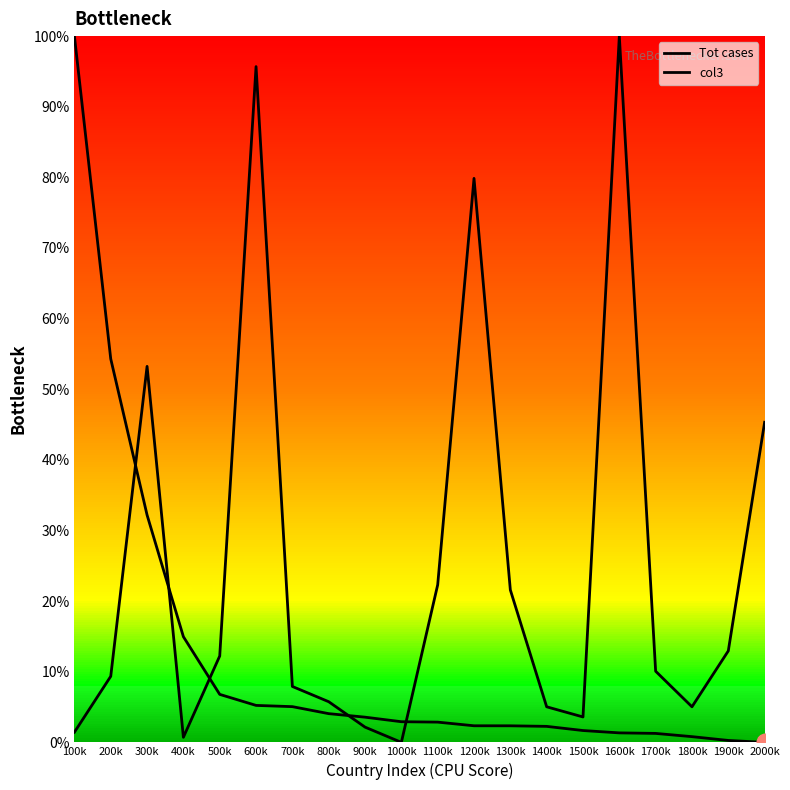

What is the difference between the maximum and minimum values in the col3 series?

100.0